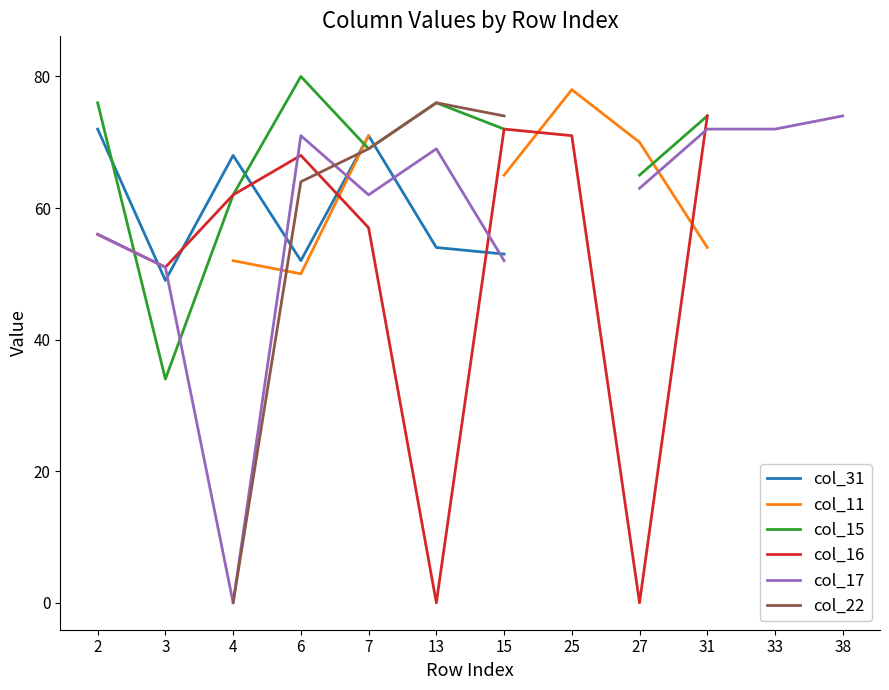

At how many categories does at least one series exceed 55?

11